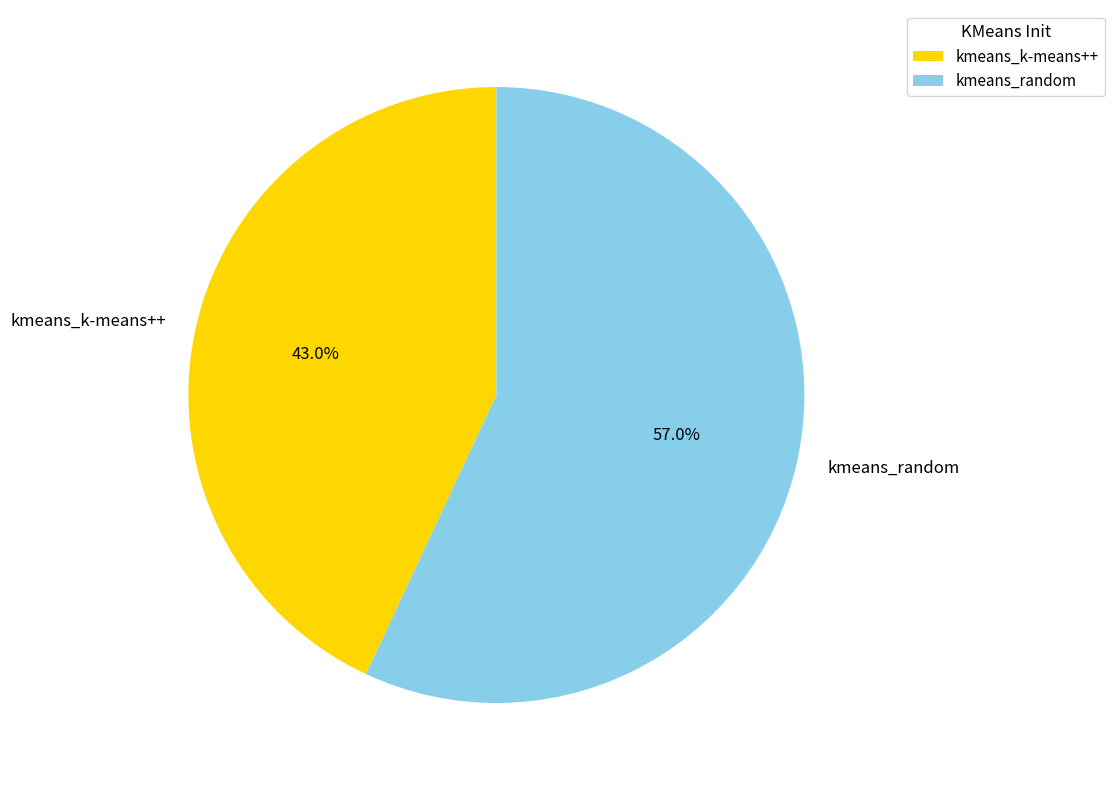

What percentage is the kmeans_random slice, to the nearest percent?

57%